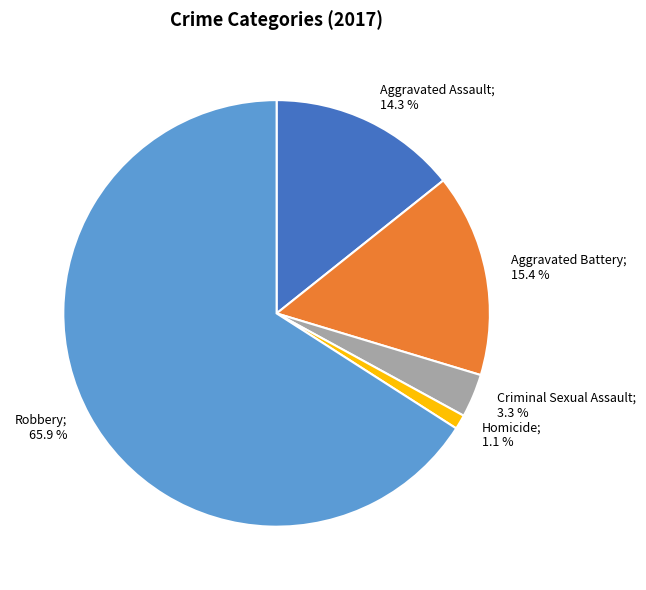

Does any single category account for the majority?

Yes